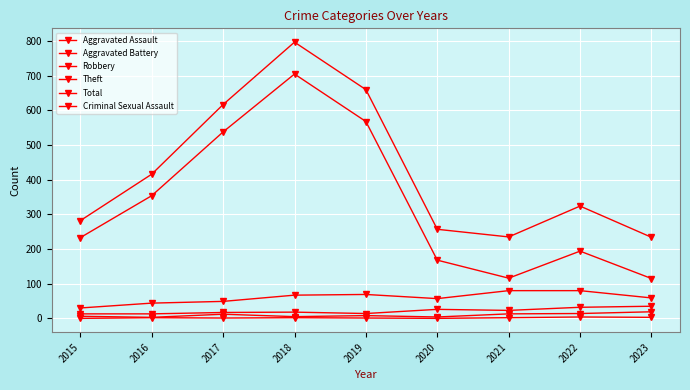

What is the value of the Theft point at the 1st from the left?

233